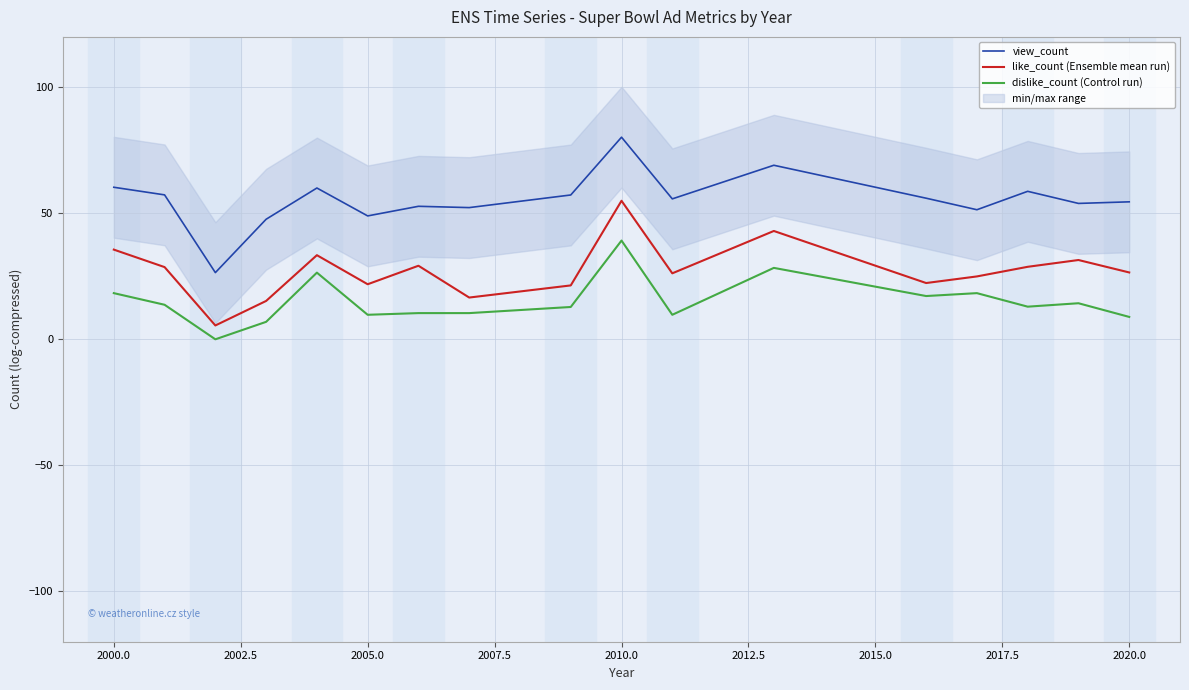

What is the highest value of the view_count series?

80.2